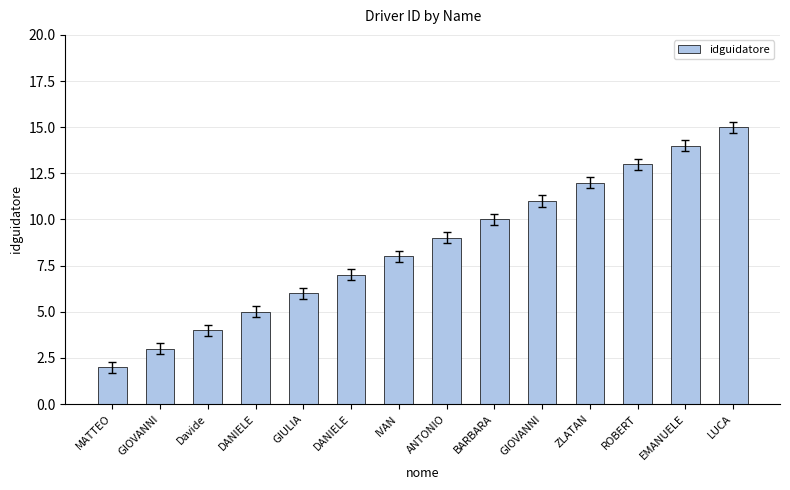

Reading right to left, extract all data points from this chart.

LUCA=15	EMANUELE=14	ROBERT=13	ZLATAN=12	GIOVANNI=11	BARBARA=10	ANTONIO=9	IVAN=8	DANIELE=7	GIULIA=6	DANIELE=5	Davide=4	GIOVANNI=3	MATTEO=2